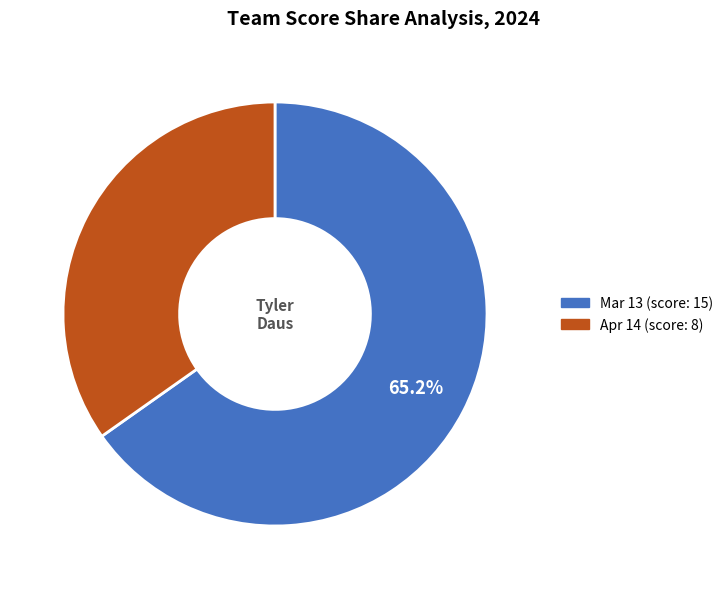

True or false: Apr 14 accounts for 35% of the total.

True